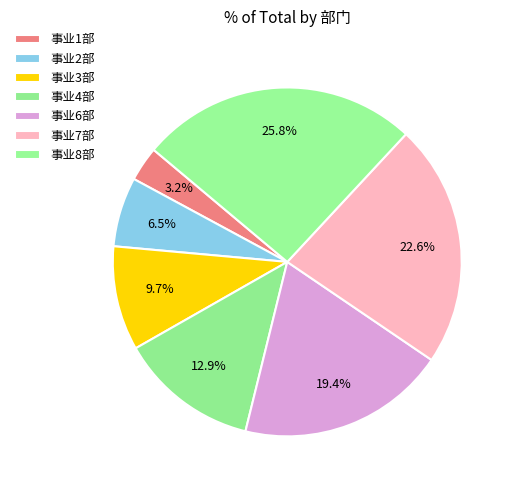

What is the total percentage of 事业7部 and 事业3部?

32.3%